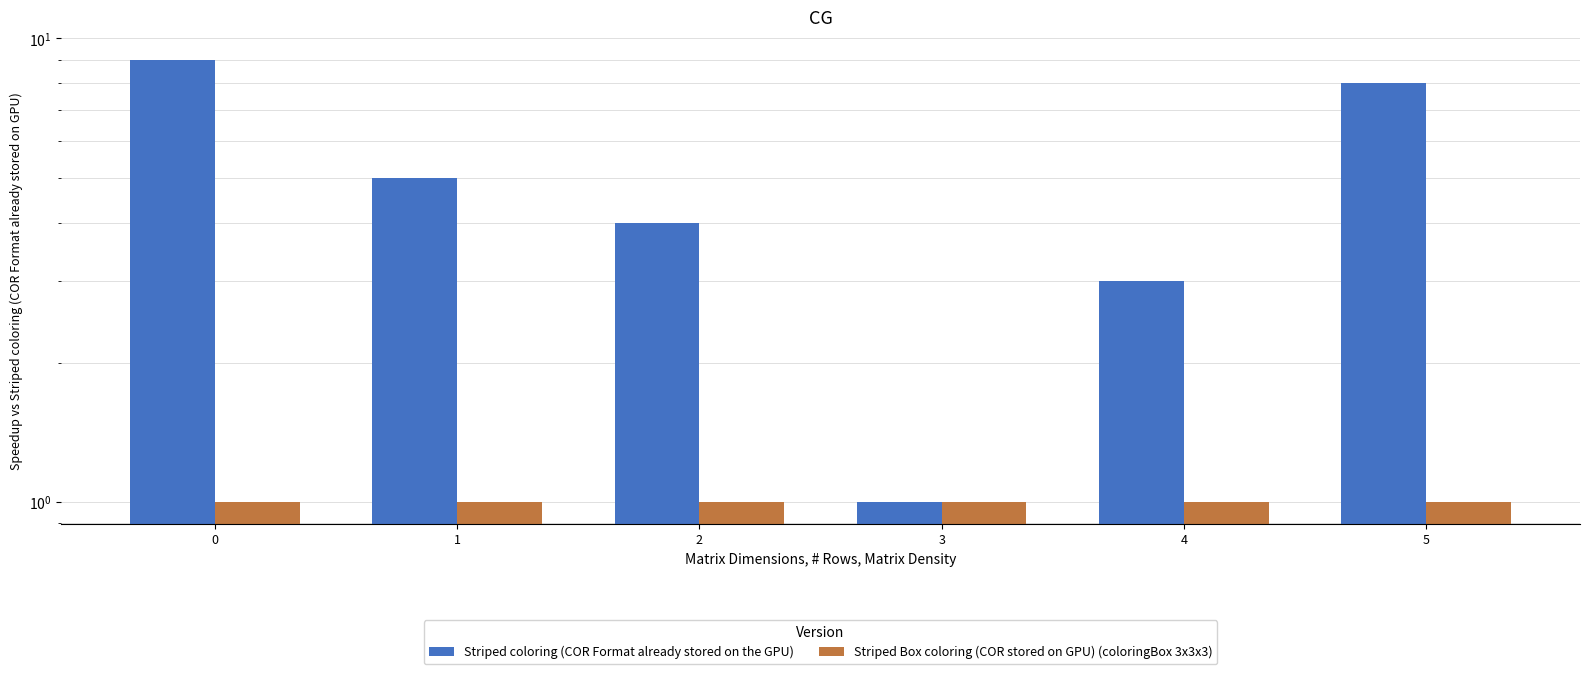

Reading left to right, what are all the values shown in this chart?

Striped coloring (COR Format already stored on the GPU): 0=9	1=5	2=4	3=1	4=3	5=8
Striped Box coloring (COR stored on GPU) (coloringBox 3x3x3): 0=1	1=1	2=1	3=1	4=1	5=1